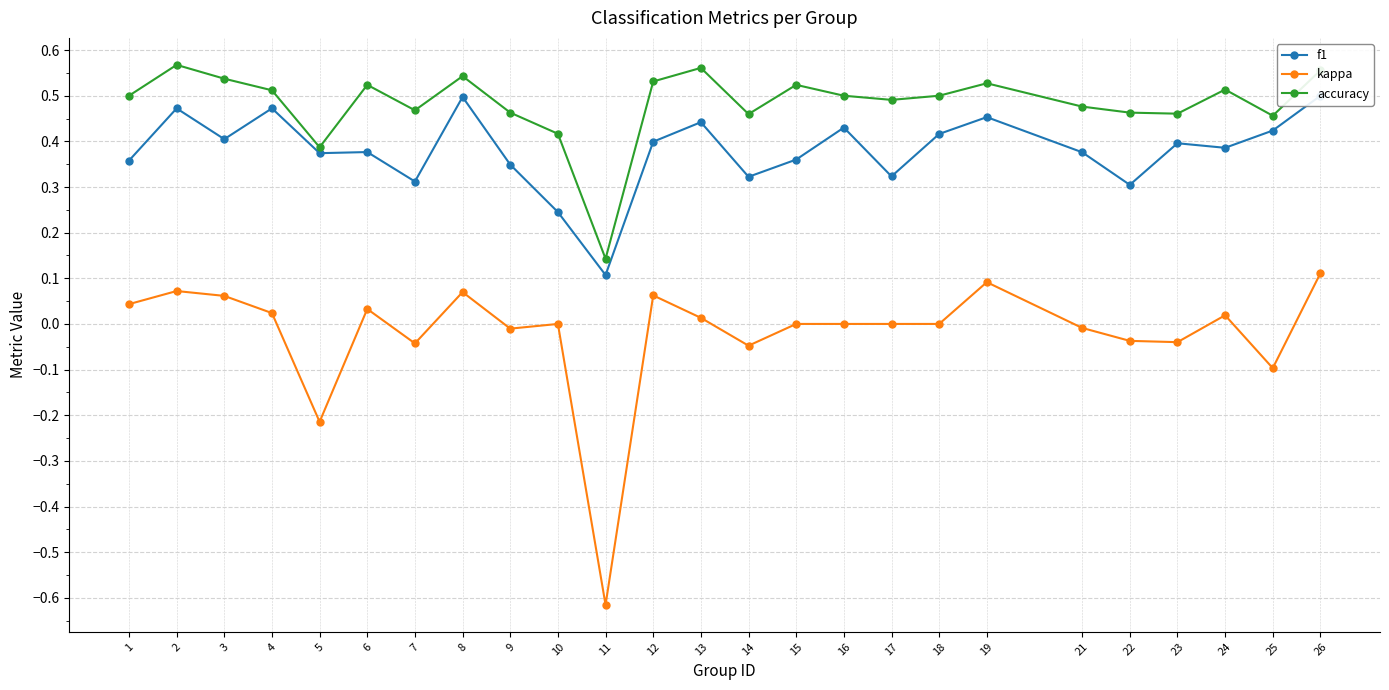

How many f1 values are between 0 and 1?

25